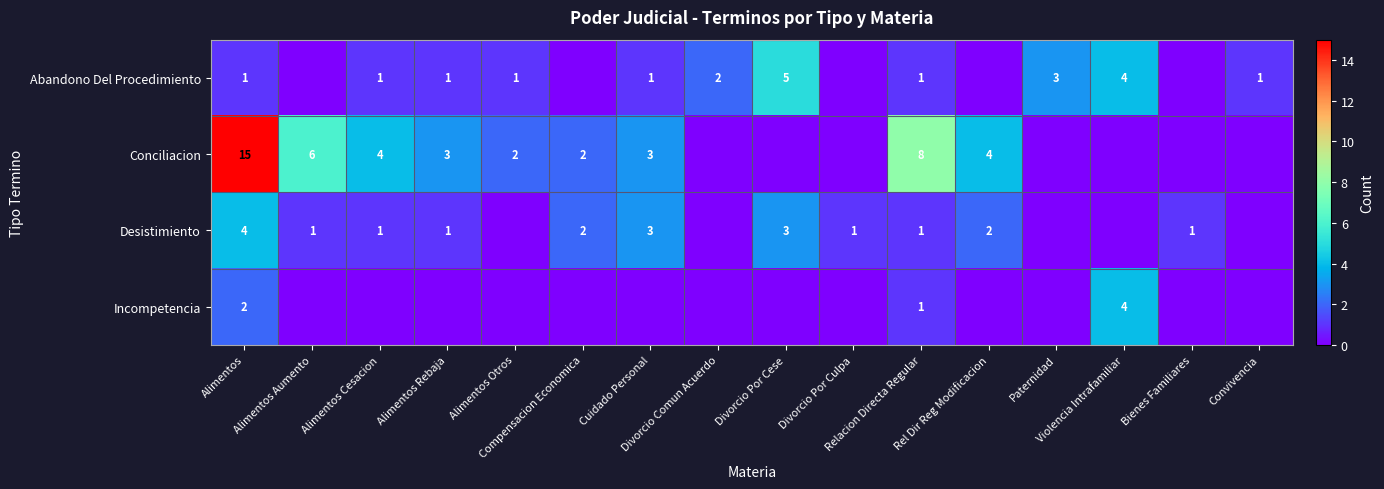

What is the difference between the maximum and minimum values in the Conciliacion series?

15